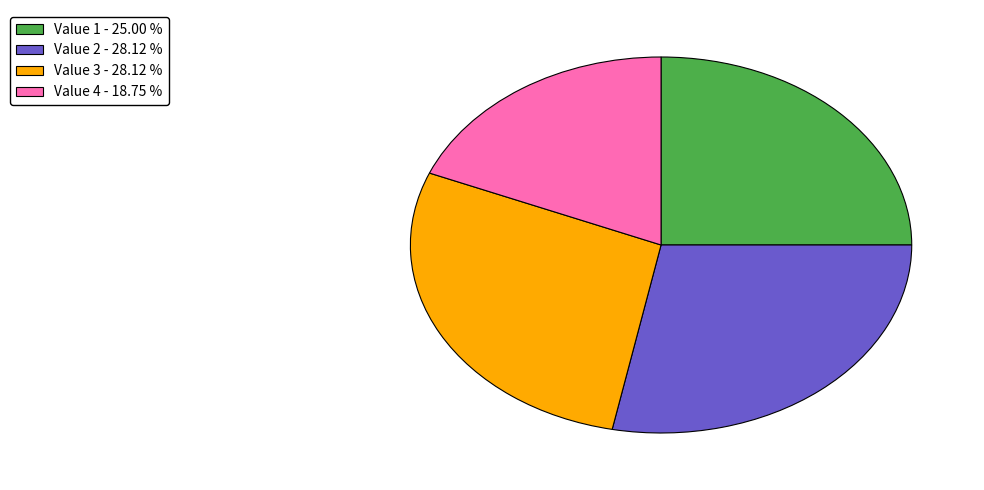

Which has a higher value, Value 1 - 25.00 % or Value 2 - 28.12 %?

Value 2 - 28.12 %